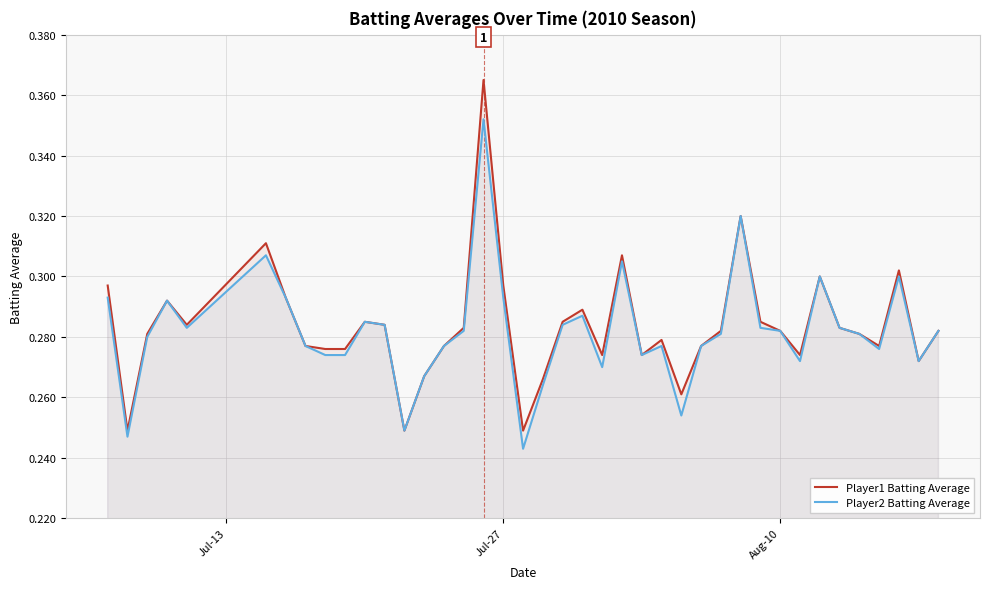

List the series in order of their peak value, lowest first.

Player2 Batting Average, Player1 Batting Average